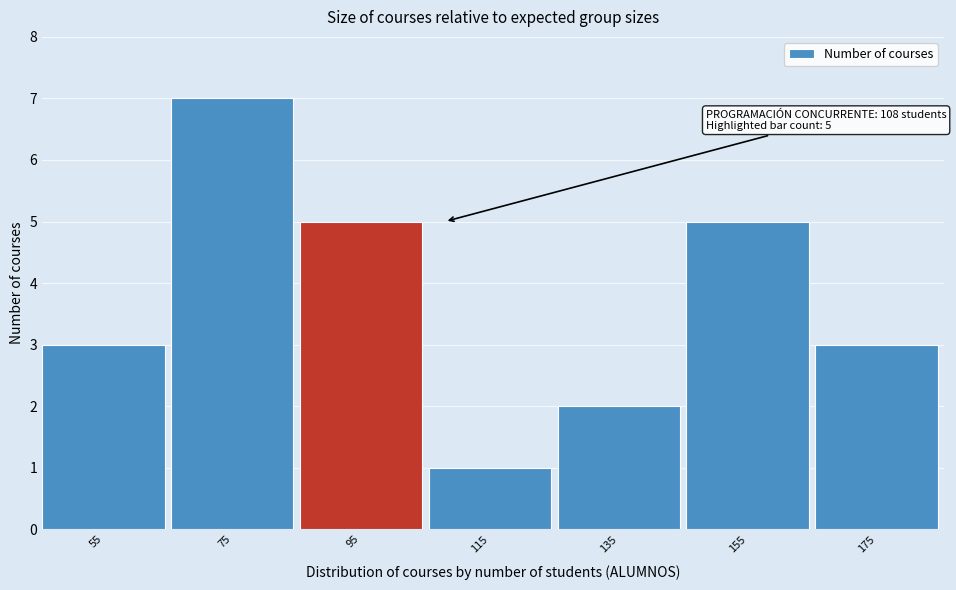

Reading left to right, extract all data points from this chart.

3	7	5	1	2	5	3